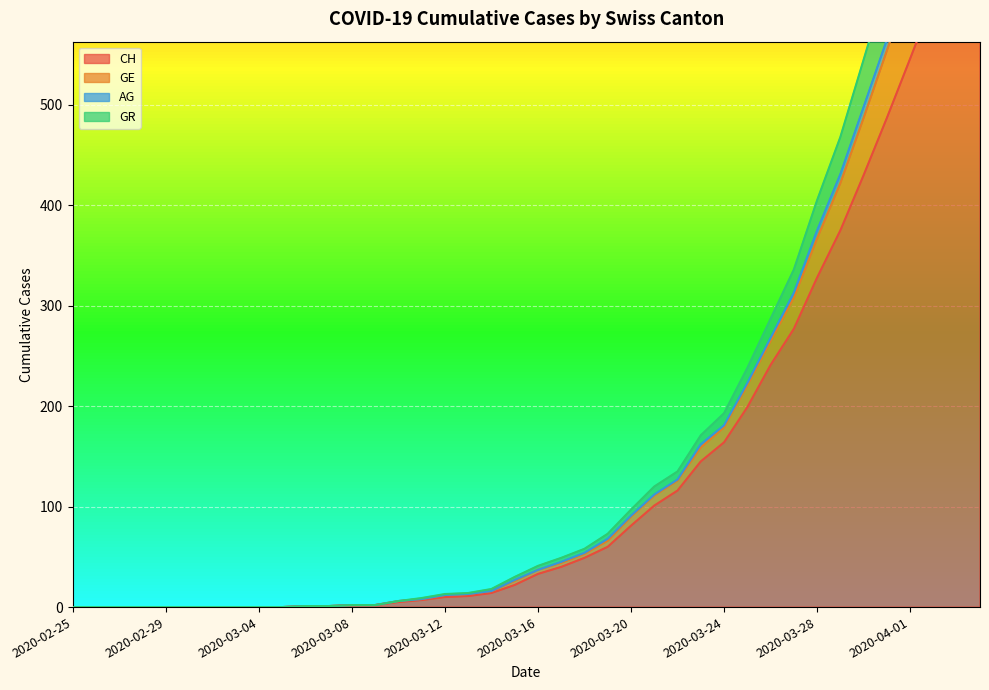

At which label does CH reach its peak?

2020-04-04